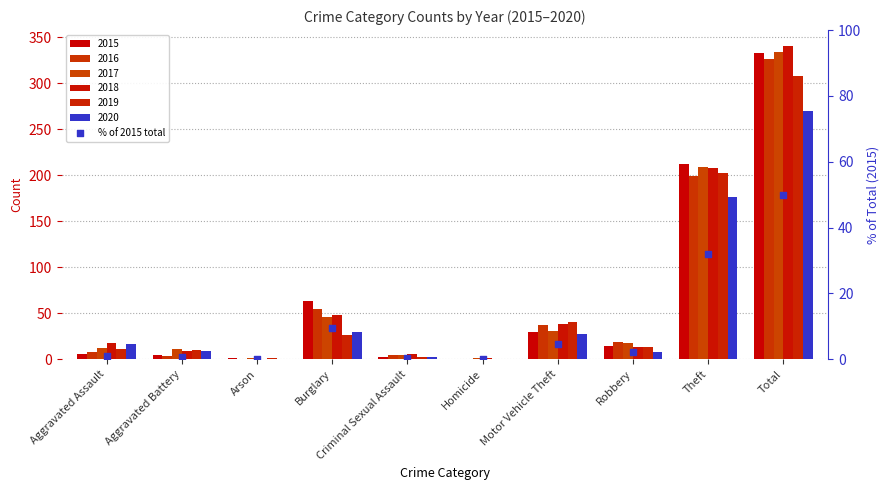

Which has a higher value, Criminal Sexual Assault or Total?

Total